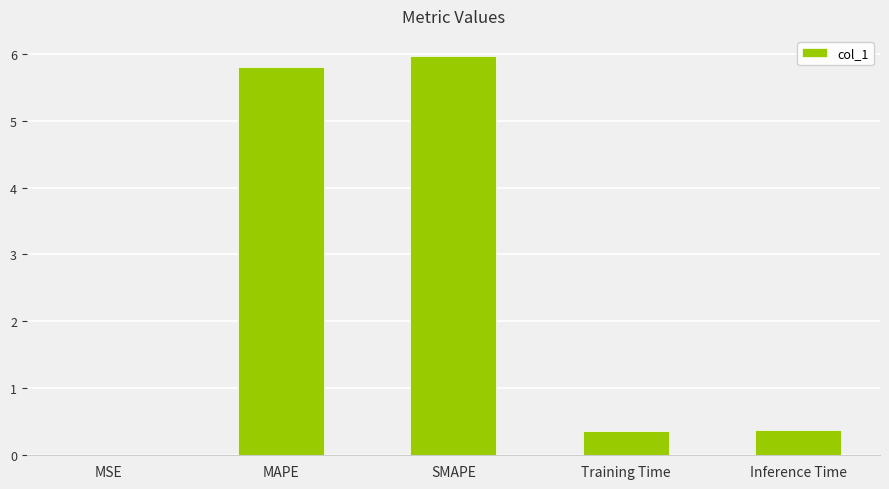

What is the sum of all values?

12.5